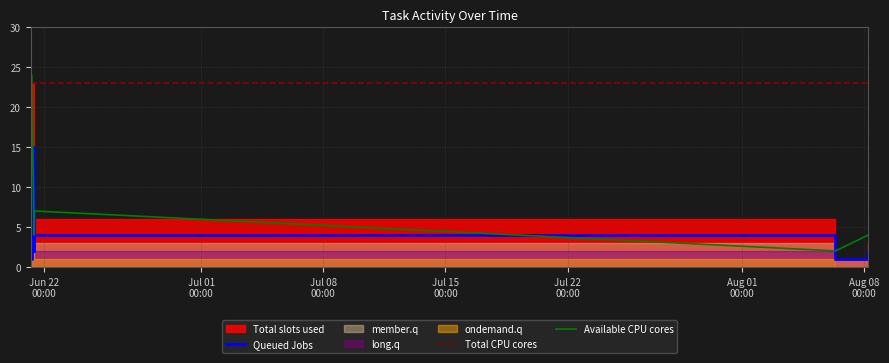

True or false: Available CPU cores and Queued Jobs intersect in this chart.

False